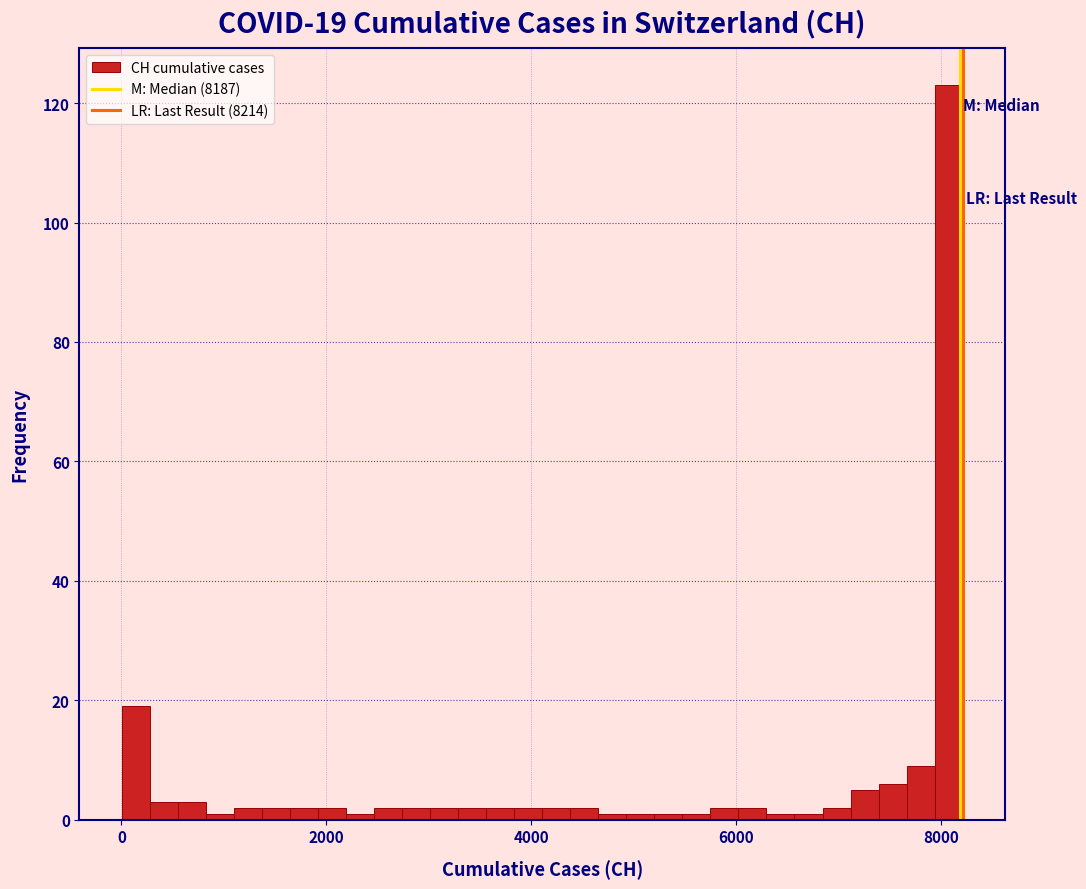

Read against the x-axis, roughly where is the centre of the tallest bar?

8000